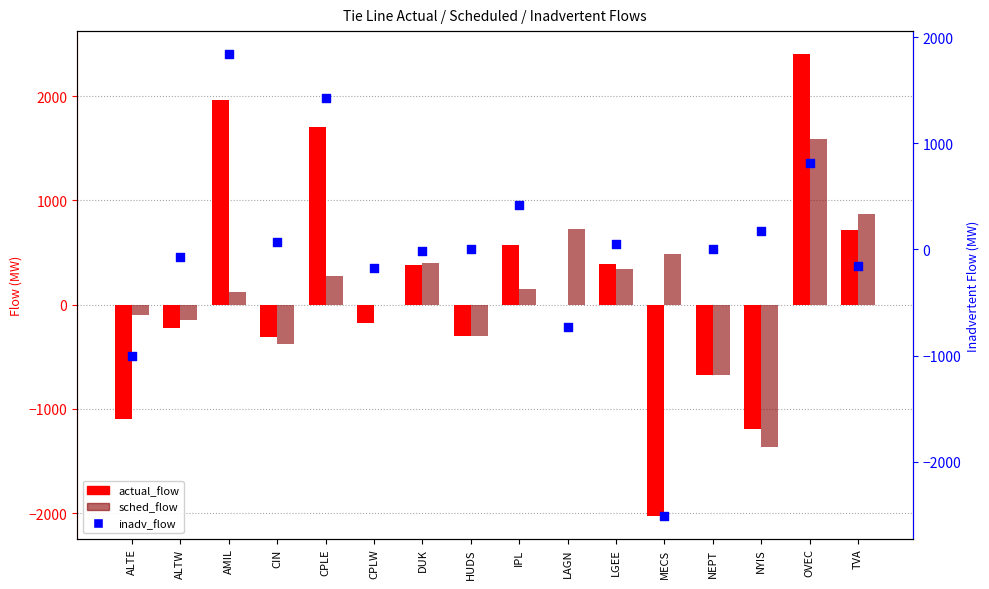

Which series has the widest spread of Y values?

actual_flow